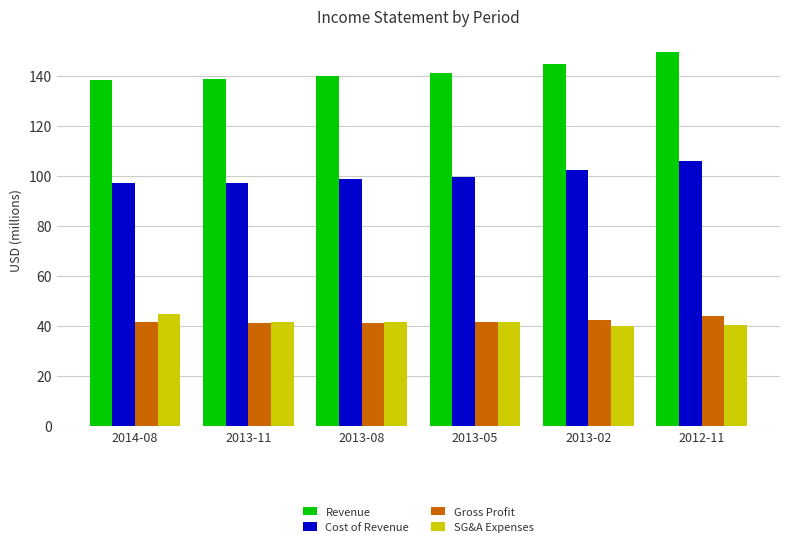

What is the maximum value shown in the chart?

149.4